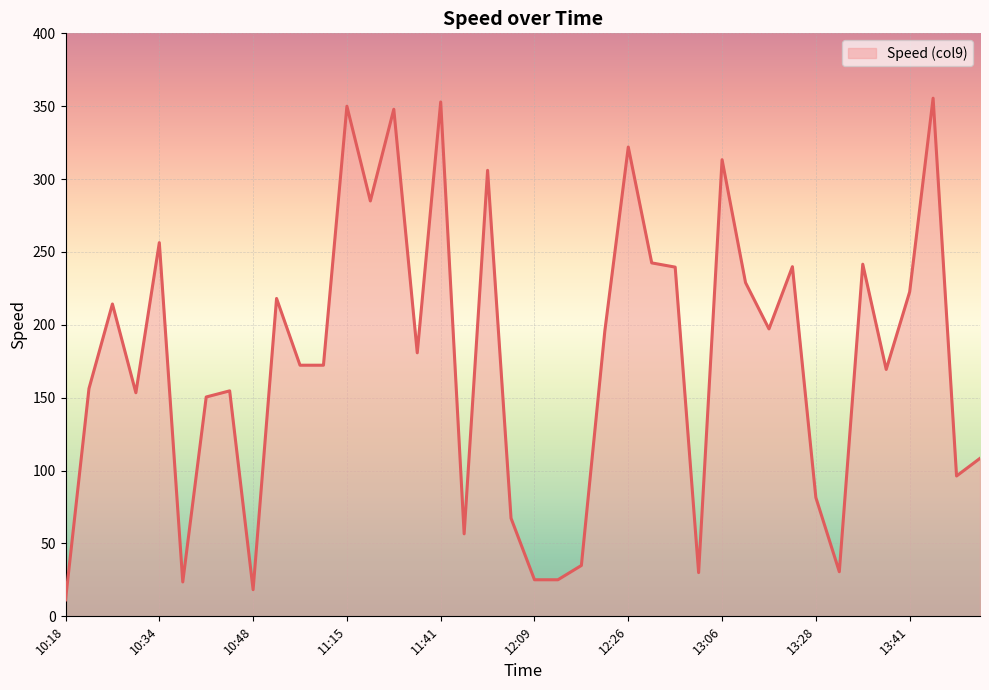

What is the greatest value displayed?

355.5